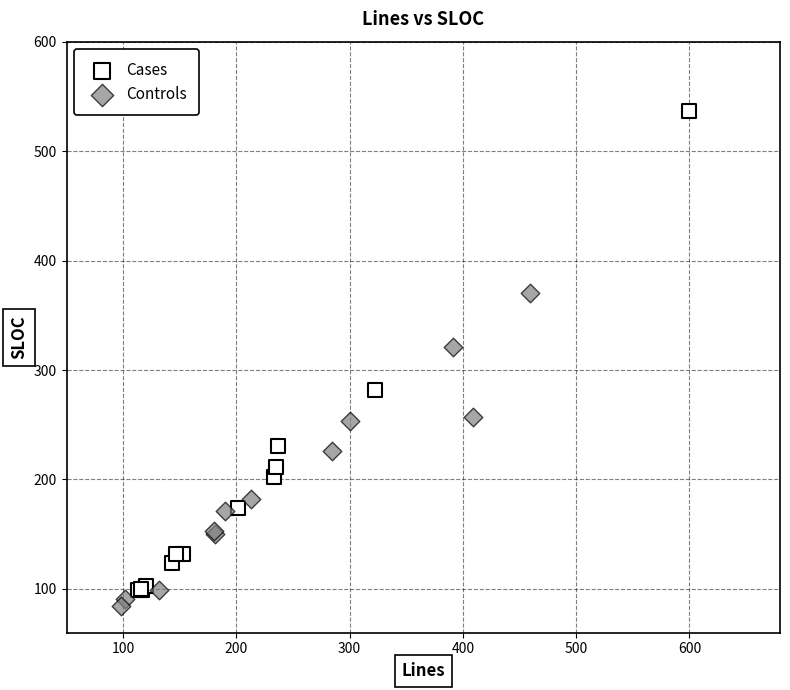

Which series has the widest spread of Y values?

Cases